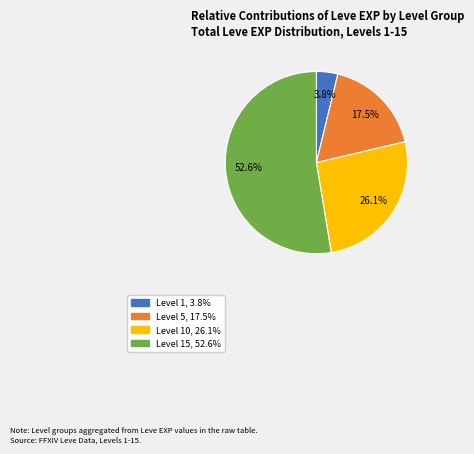

Is there a majority slice in this chart?

Yes